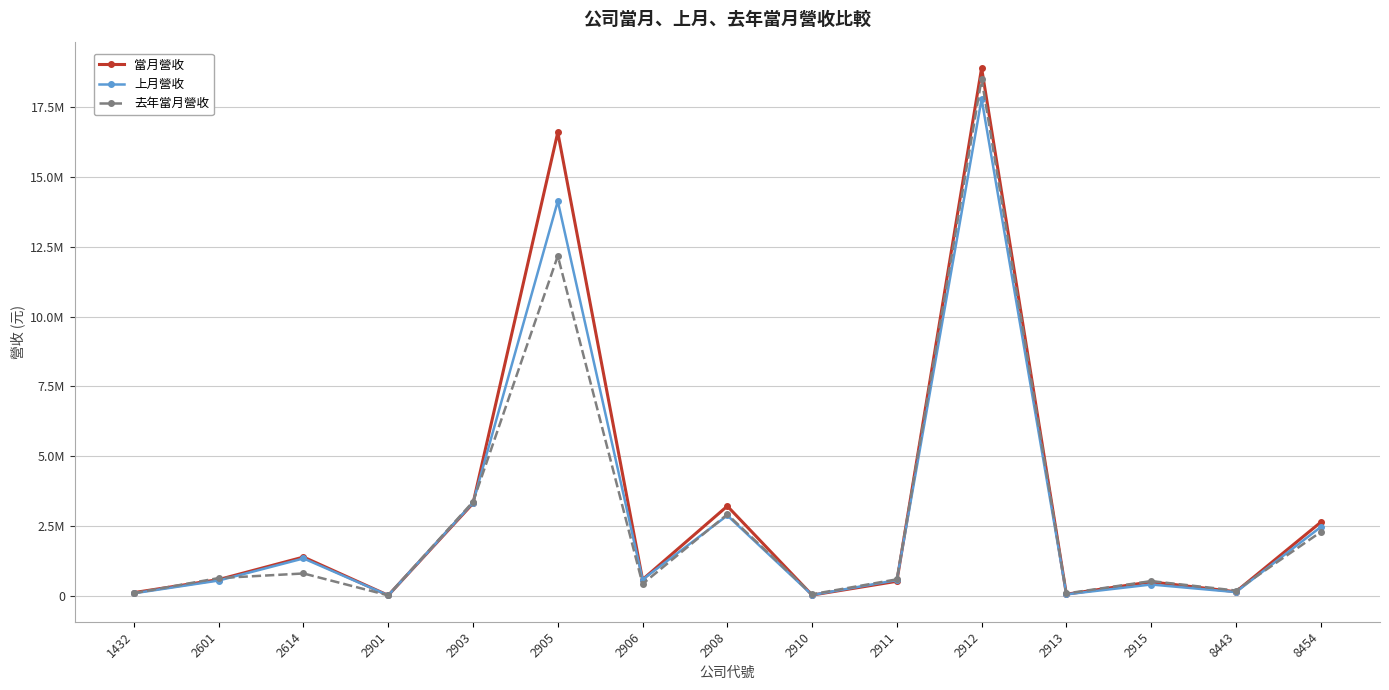

Between 8443 and 1432, which is larger?

8443